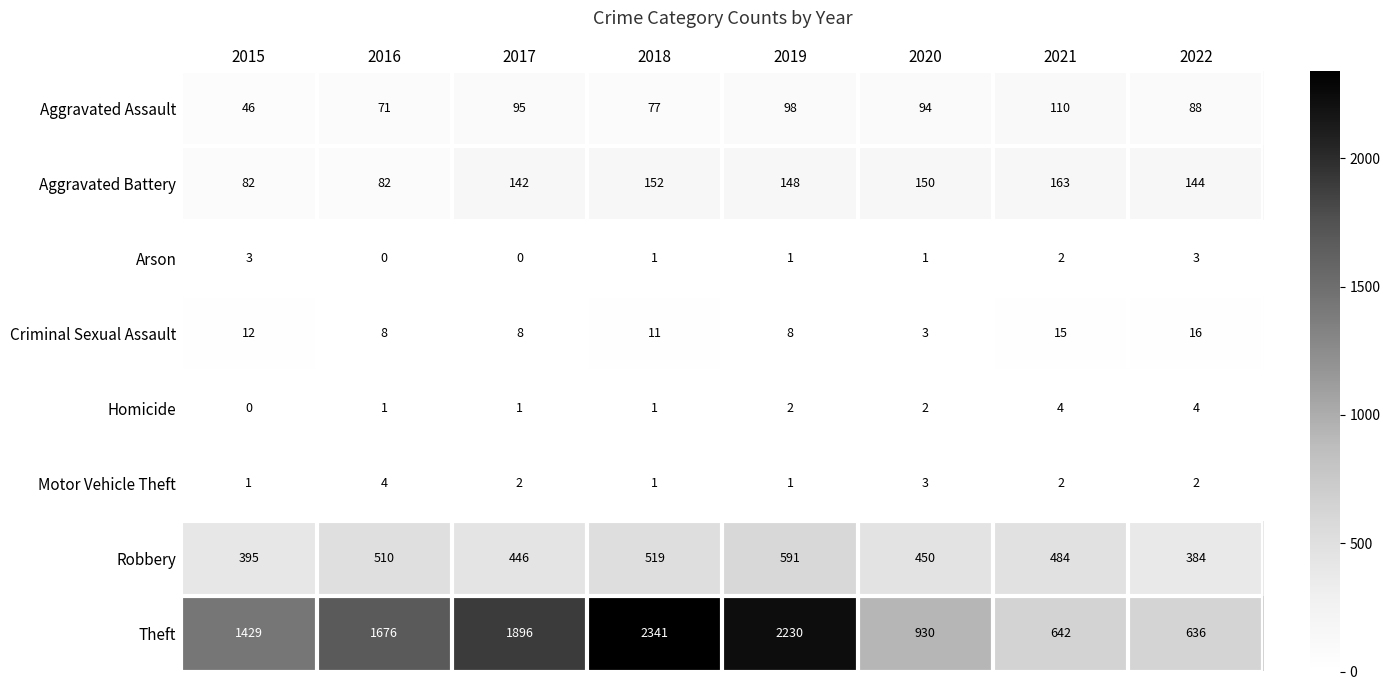

What is the sum of all Arson values?

11